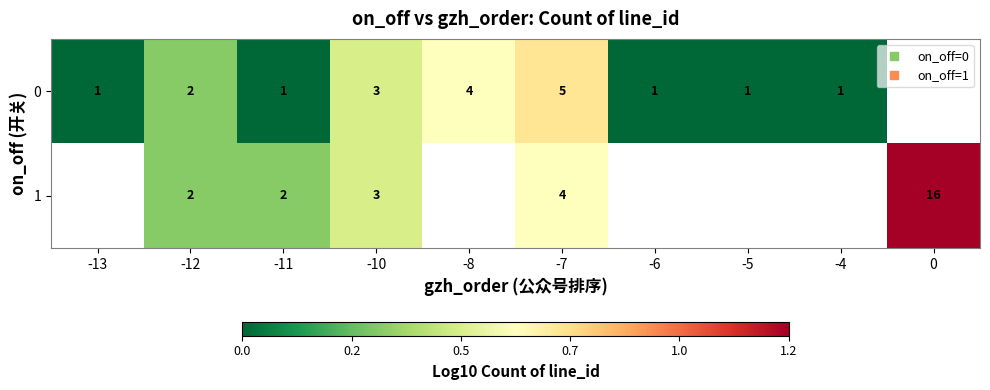

Rank the series at -7 from lowest to highest value.

1, 0